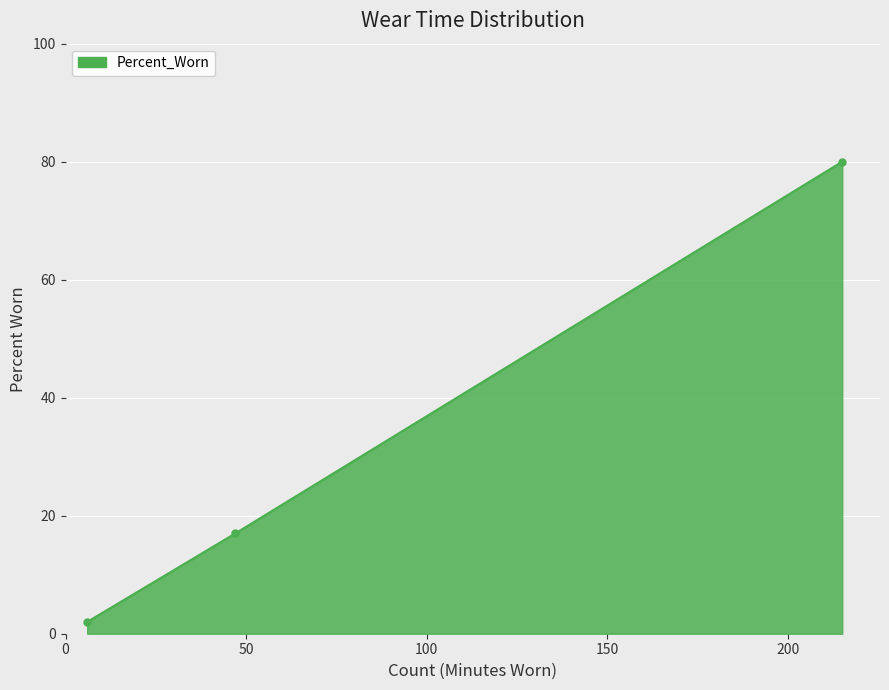

What is the maximum value shown in the chart?

80